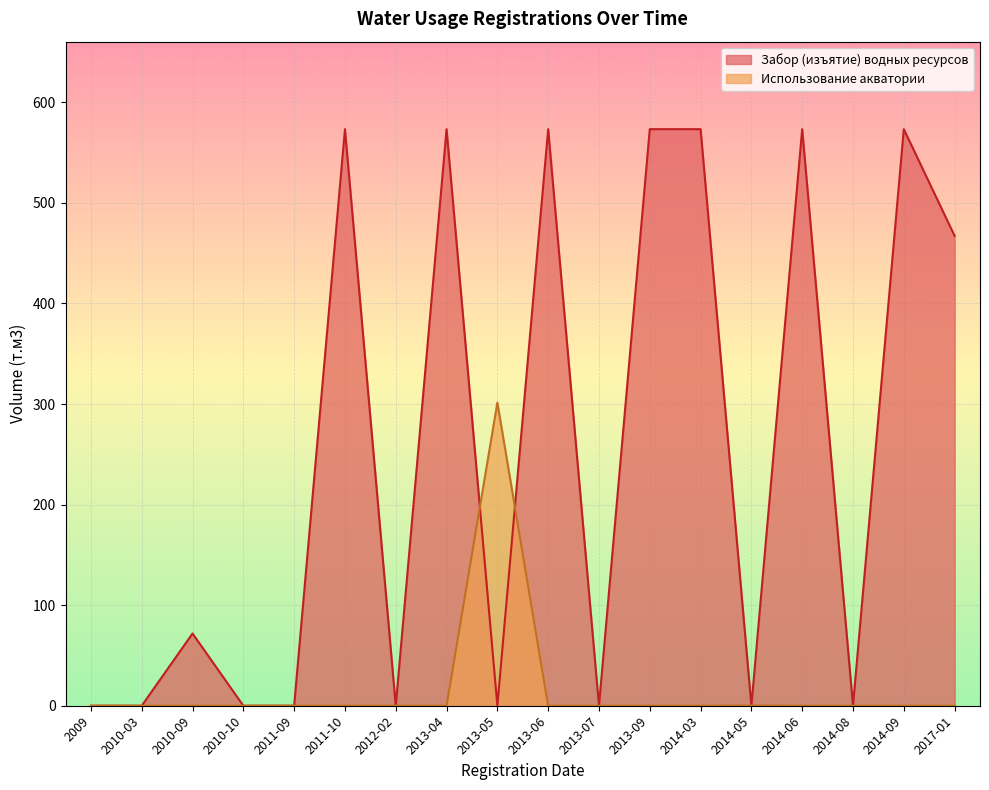

What is the label of the 2nd point from the right?

2014-09